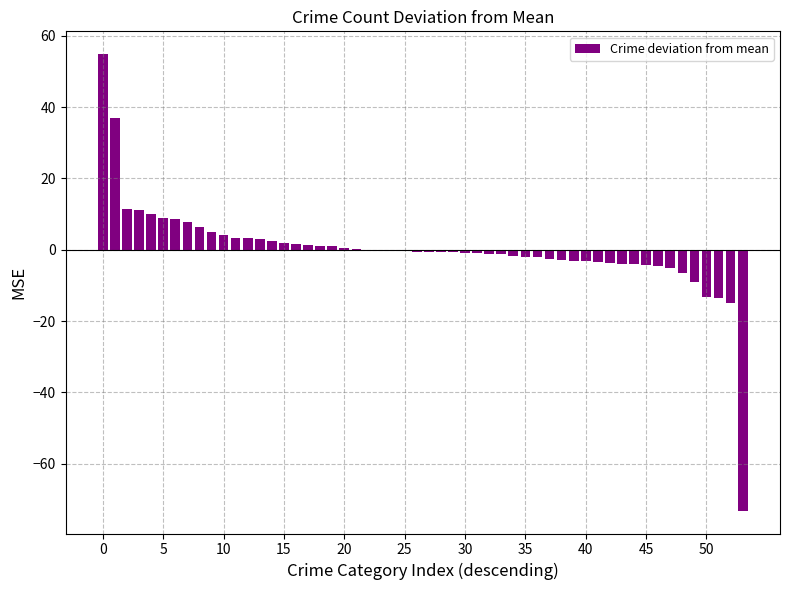

What is the greatest value displayed?

54.8